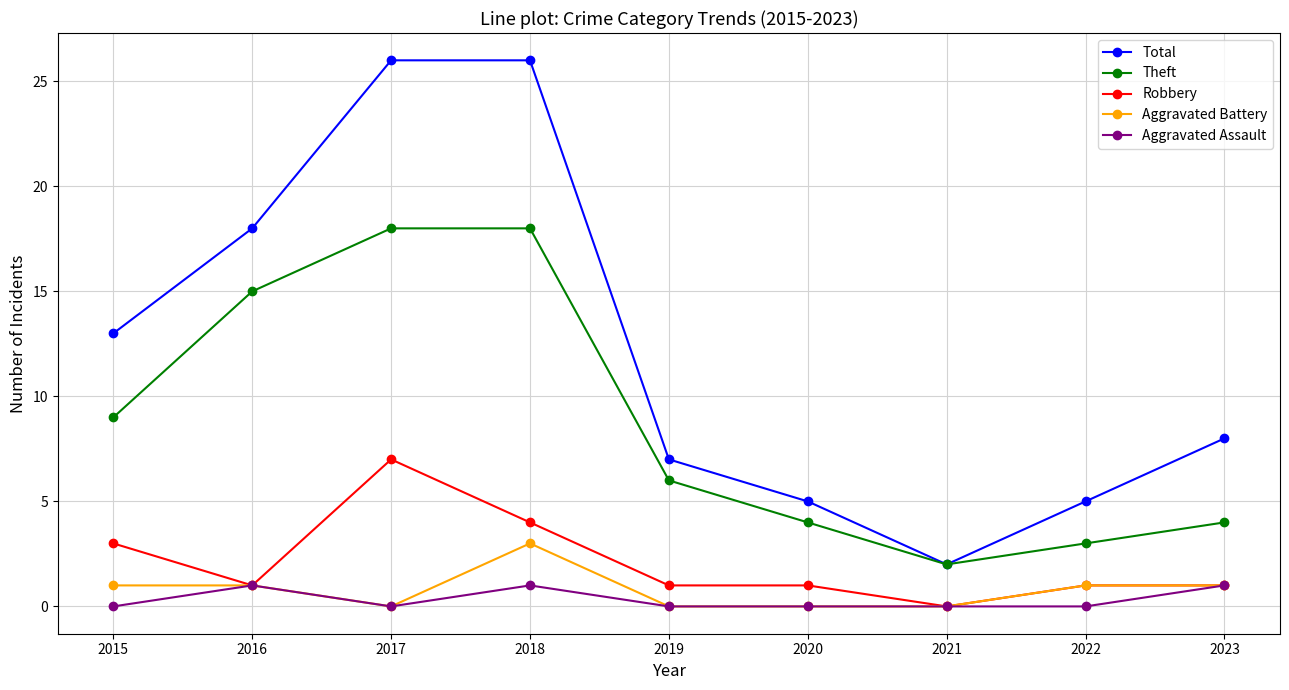

Reading left to right, extract all data points from this chart.

Total: 2015=13	2016=18	2017=26	2018=26	2019=7	2020=5	2021=2	2022=5	2023=8
Theft: 2015=9	2016=15	2017=18	2018=18	2019=6	2020=4	2021=2	2022=3	2023=4
Robbery: 2015=3	2016=1	2017=7	2018=4	2019=1	2020=1	2021=0	2022=1	2023=1
Aggravated Battery: 2015=1	2016=1	2017=0	2018=3	2019=0	2020=0	2021=0	2022=1	2023=1
Aggravated Assault: 2015=0	2016=1	2017=0	2018=1	2019=0	2020=0	2021=0	2022=0	2023=1